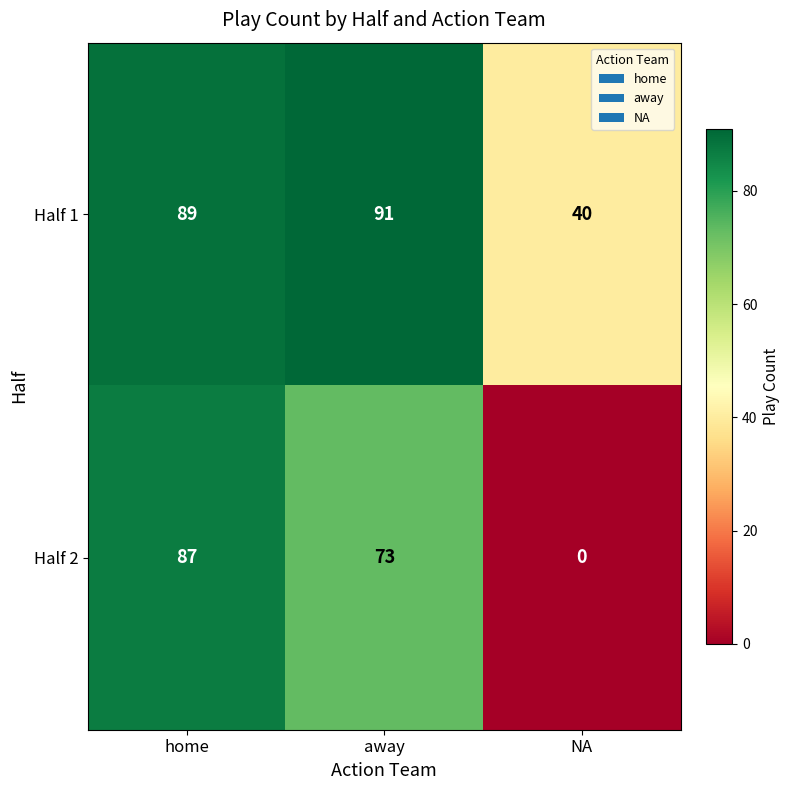

What is the average value of the Half 1 series?

73